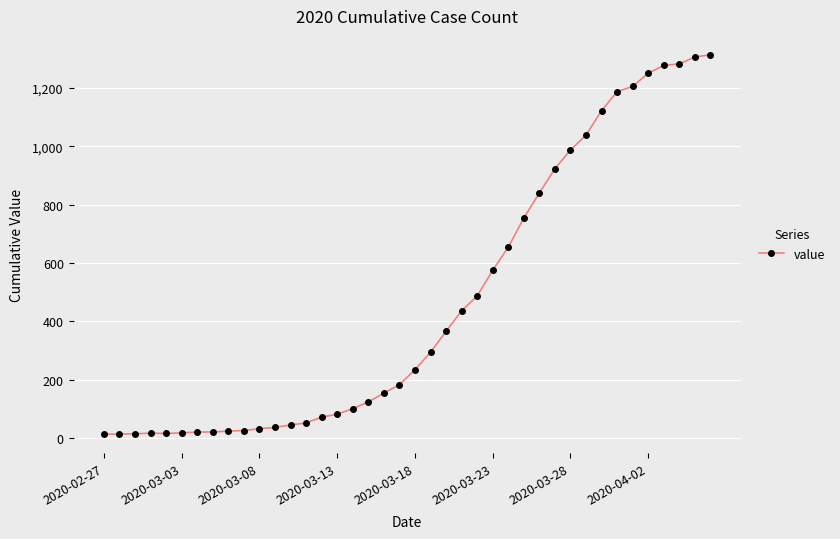

What is the maximum value shown in the chart?

1313